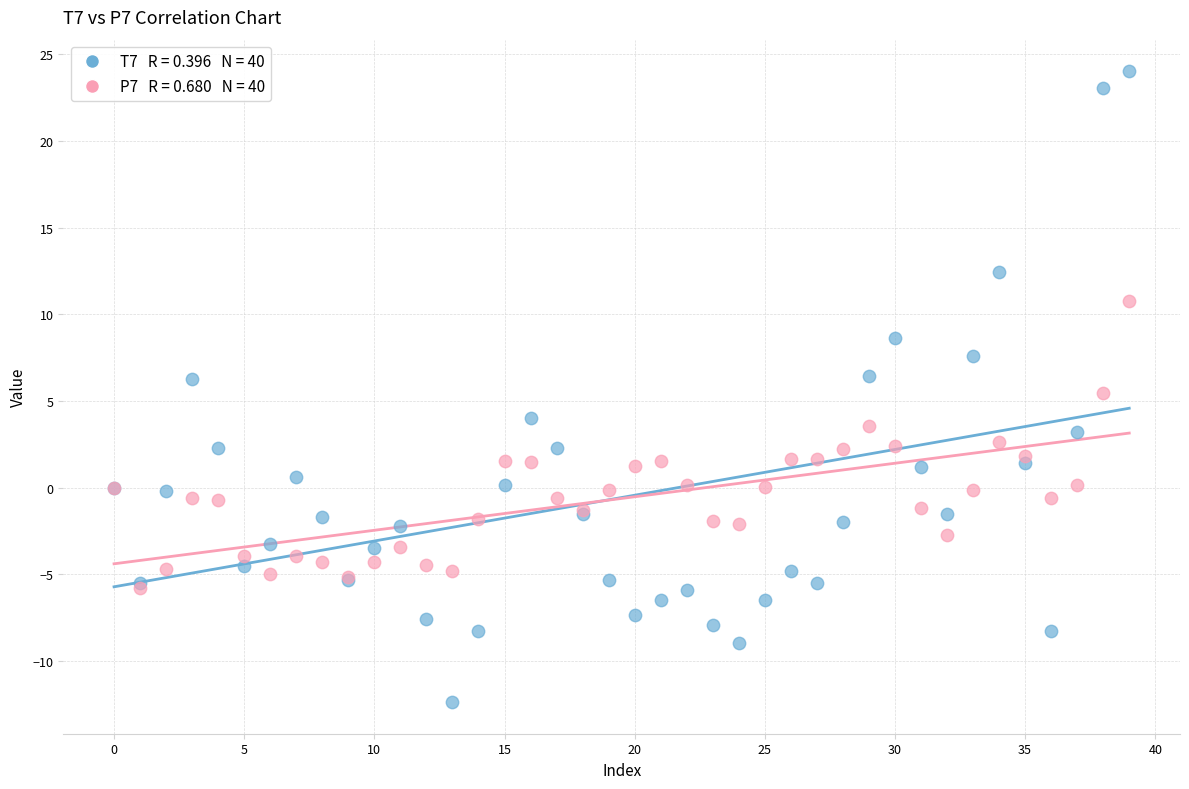

Across all series, what Y value is closest to 5?

5.5